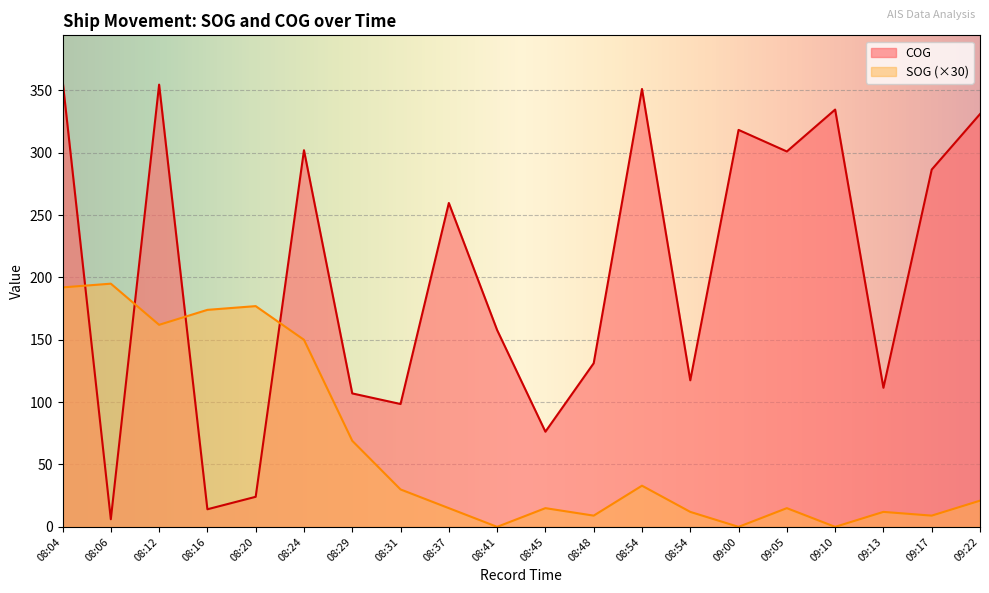

True or false: COG has a value of 334.6 at 09:10.

True